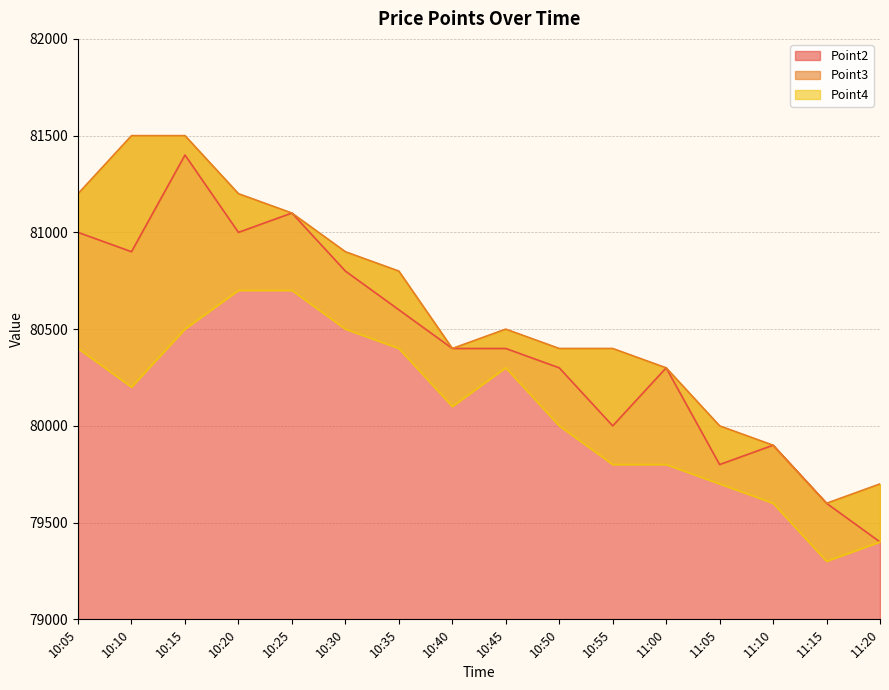

How many interior local peaks does the Point4 series have?

1